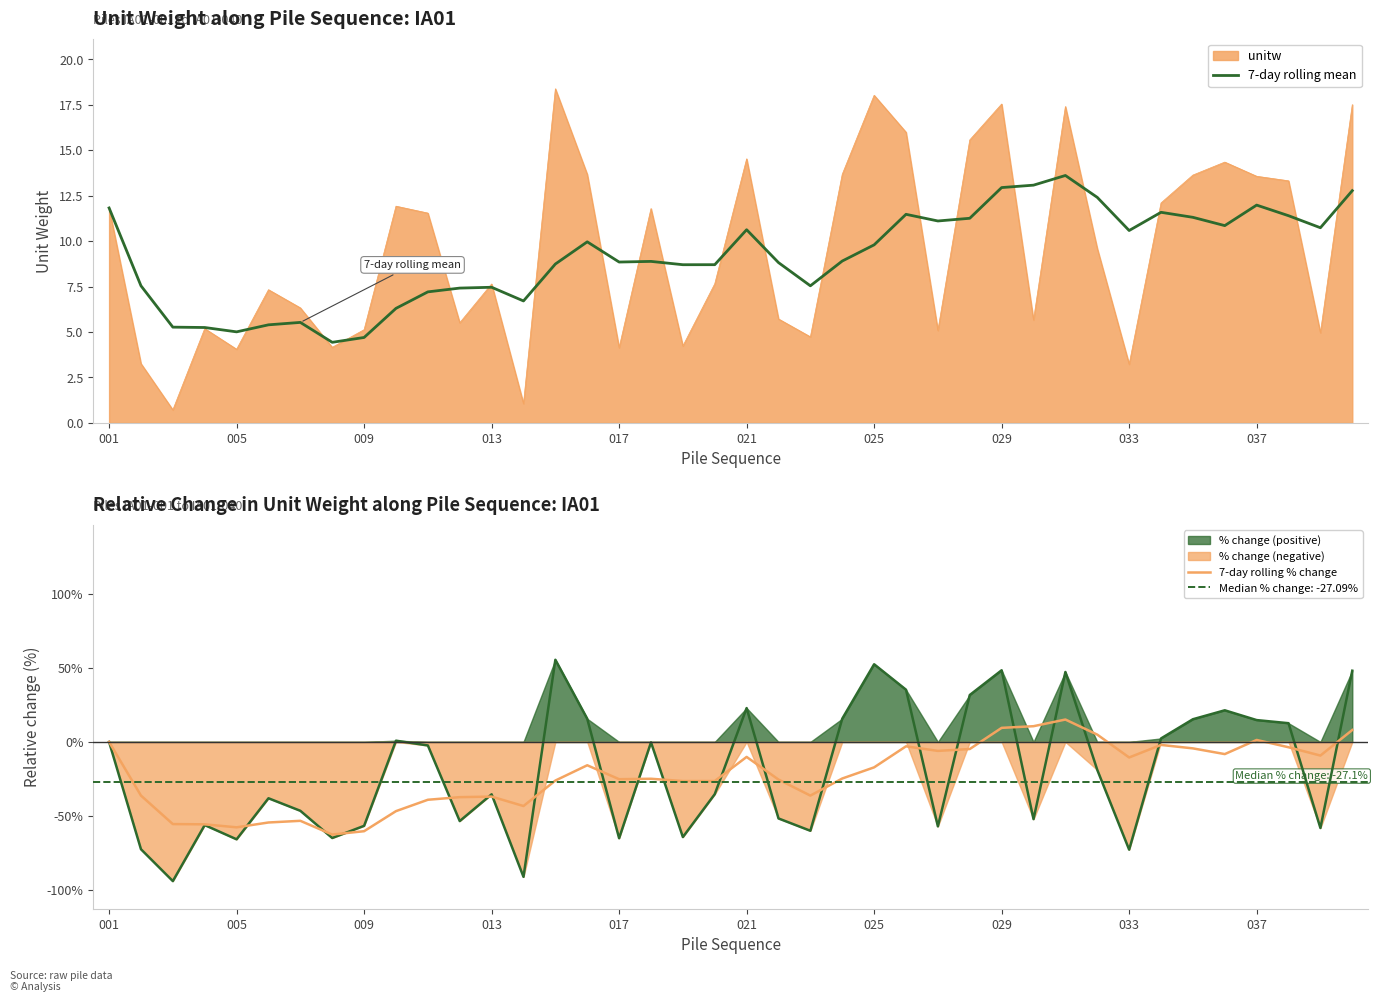

Reading left to right, transcribe all the data shown in this chart.

7-day rolling mean: 11.8	7.5	5.3	5.2	5.0	5.4	5.5	4.4	4.7	6.3	7.2	7.4	7.5	6.7	8.7	10.0	8.8	8.9	8.7	8.7	10.6	8.8	7.5	8.9	9.8	11.5	11.1	11.3	12.9	13.1	13.6	12.4	10.6	11.6	11.3	10.9	12.0	11.4	10.7	12.8
7-day rolling % change: 0.0	-36.2	-55.5	-55.6	-57.7	-54.4	-53.3	-62.5	-60.3	-46.7	-39.1	-37.3	-36.9	-43.3	-26.1	-15.8	-25.2	-24.9	-26.4	-26.4	-10.1	-25.4	-36.2	-24.7	-17.2	-3.0	-6.1	-4.8	9.5	10.6	15.1	4.9	-10.5	-2.0	-4.4	-8.2	1.3	-3.6	-9.2	8.0